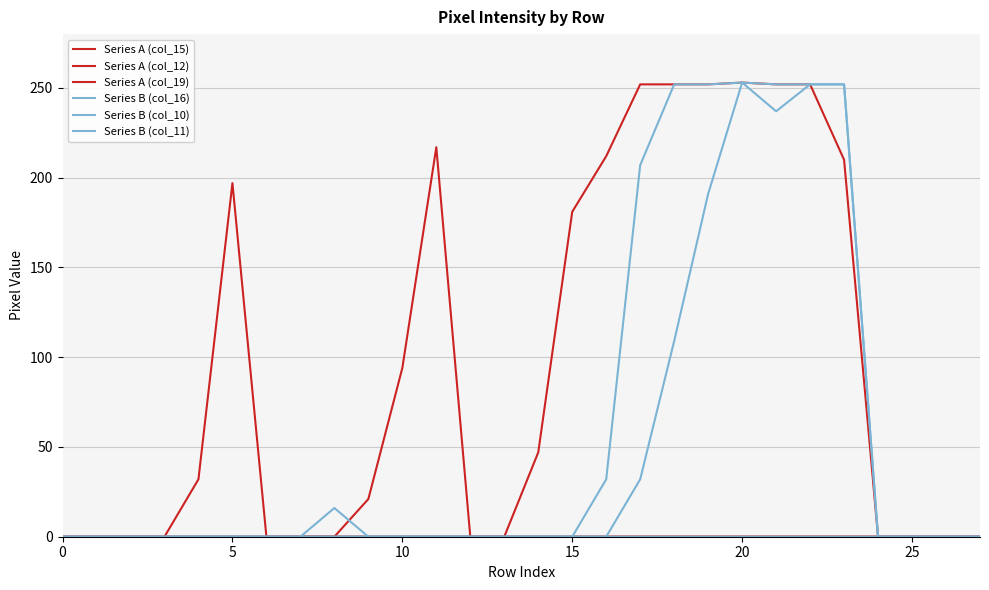

How many lines are shown in the chart?

6